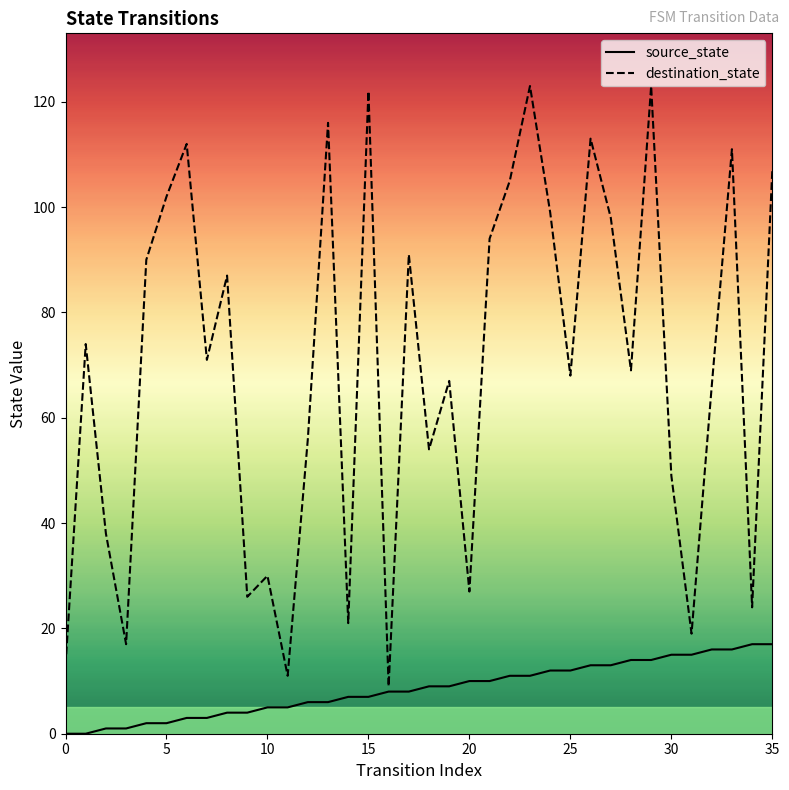

Is it true that source_state equals 8 at 30?

False